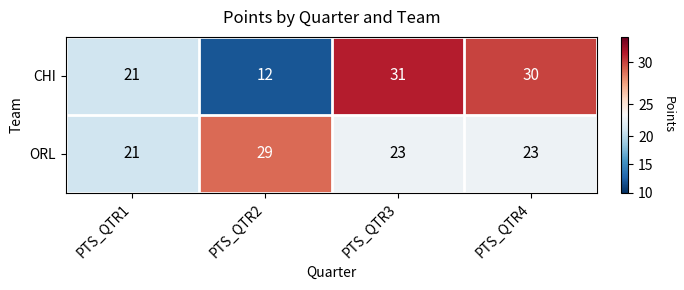

What is the maximum value shown in the chart?

31